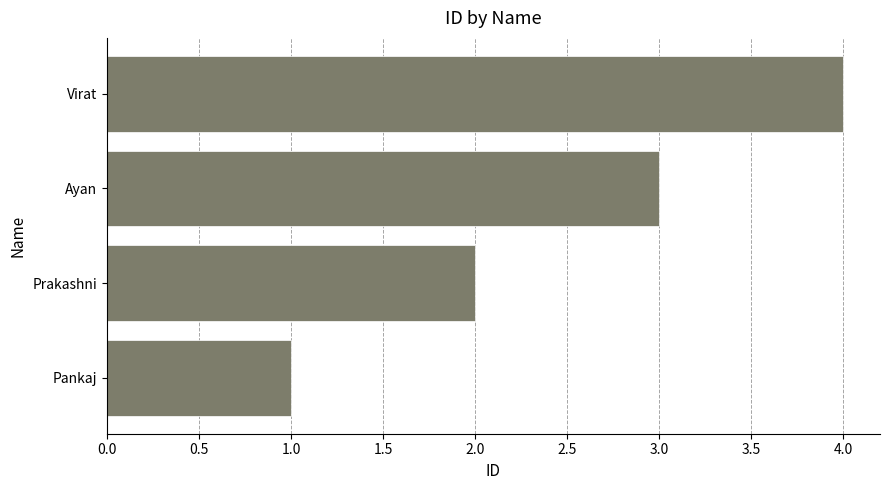

The value at Ayan is 5. True or false?

False